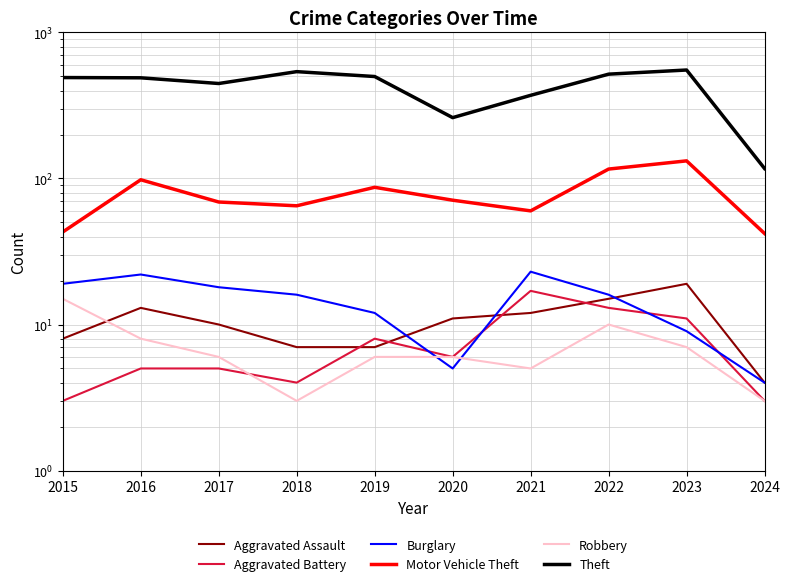

True or false: Motor Vehicle Theft and Burglary intersect in this chart.

False